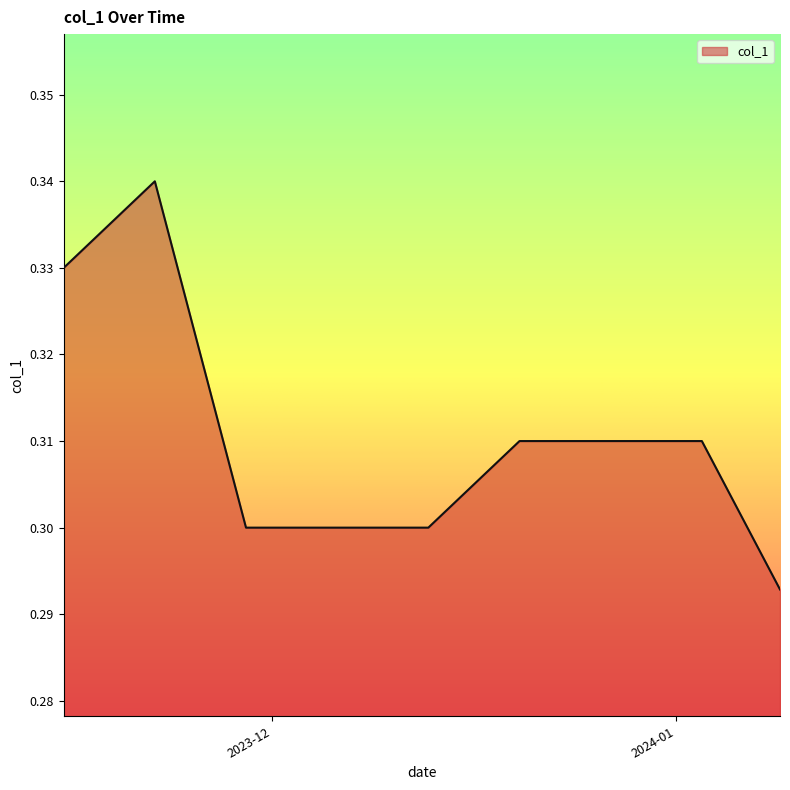

Which category has the lowest value across all series?

2024-01-09